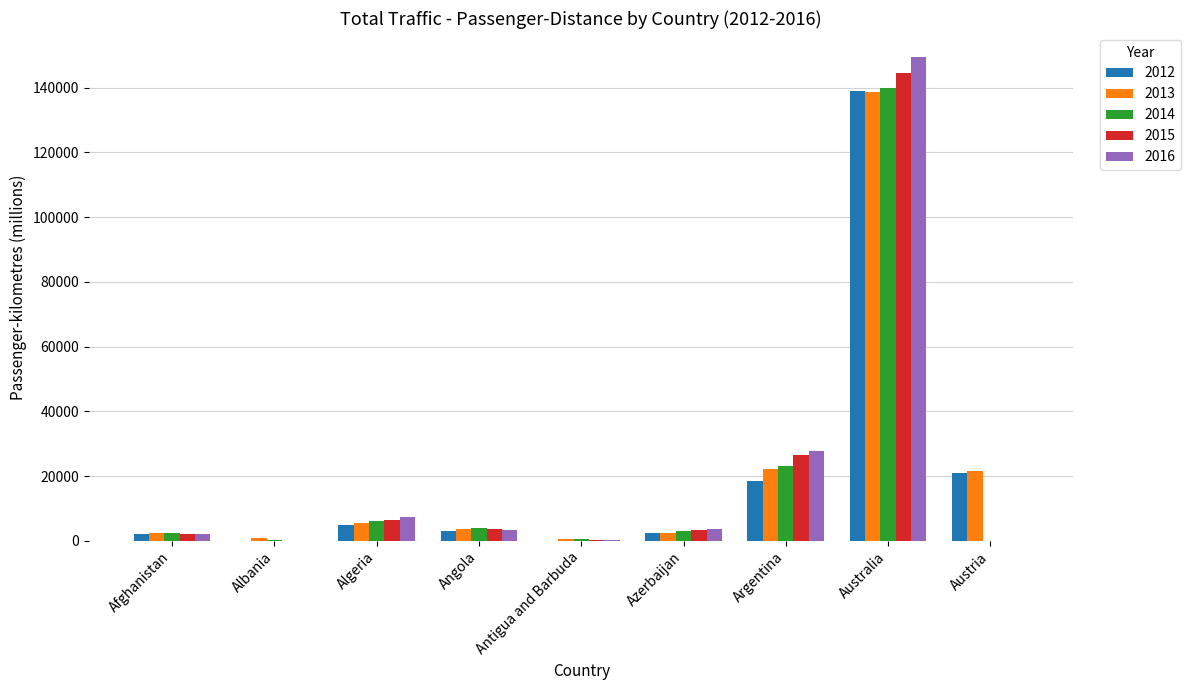

What is the difference between the 2016 values at Afghanistan and Angola?

1422.6